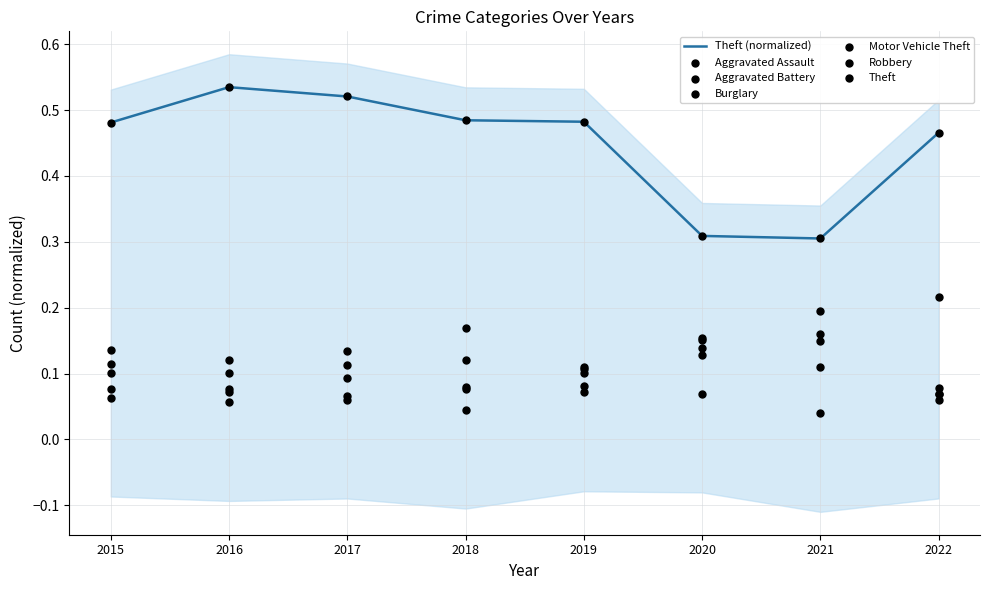

Which series has the largest total across all categories?

Theft (normalized)